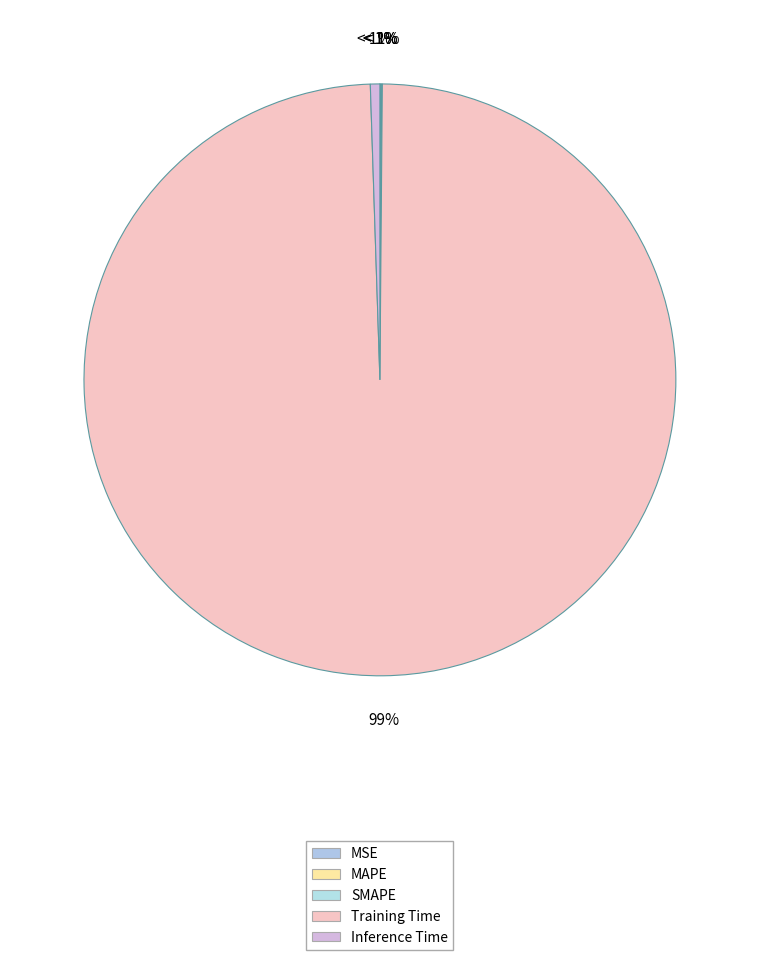

How many slices are in this pie chart?

5